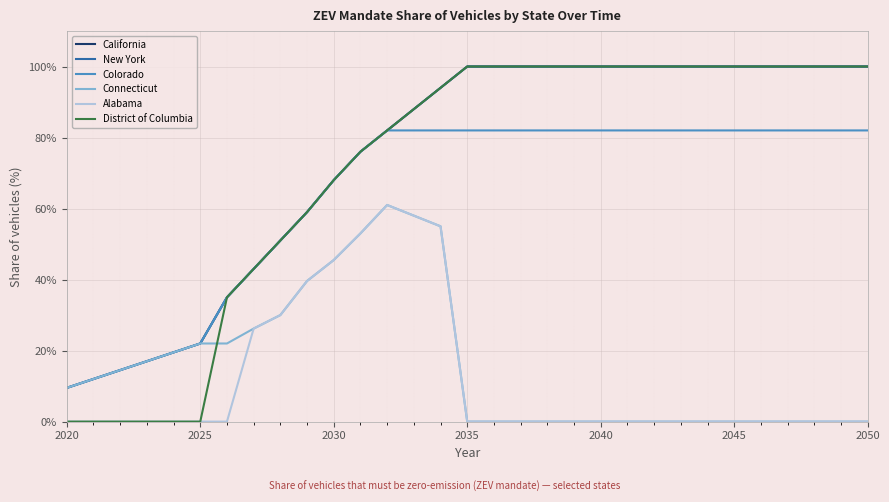

What is the average value of the Connecticut series?

0.2